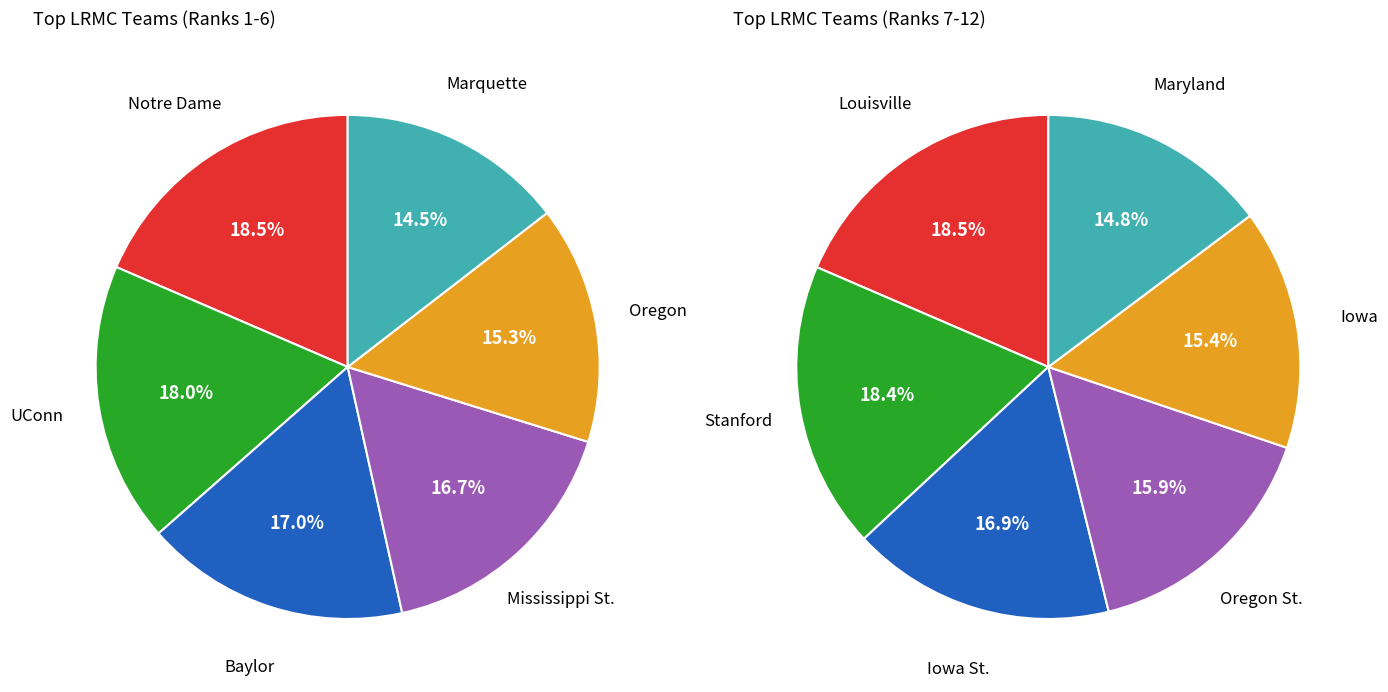

Which slice is the largest?

Notre Dame